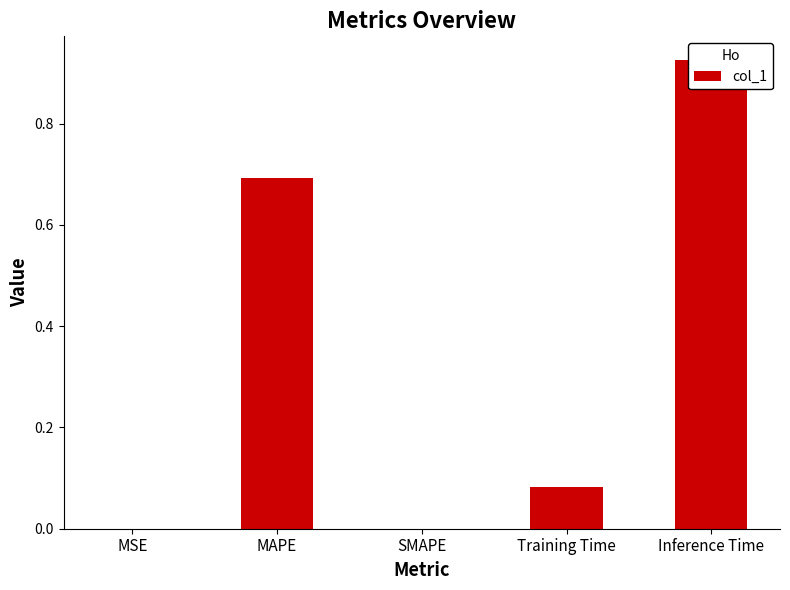

What is the label of the 4th bar from the left?

Training Time